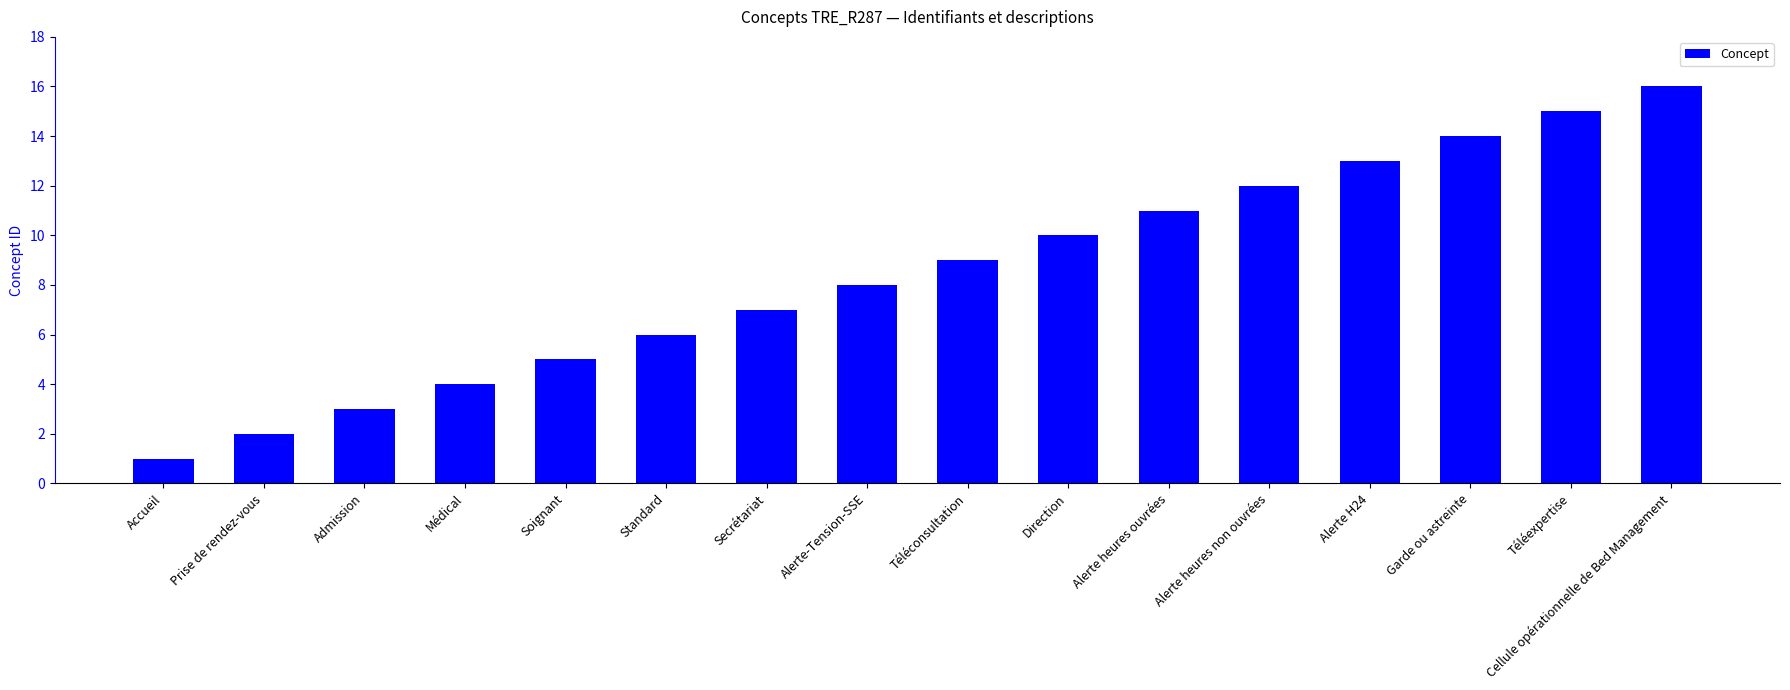

What is the approximate value at Garde ou astreinte, to the nearest 10?

10